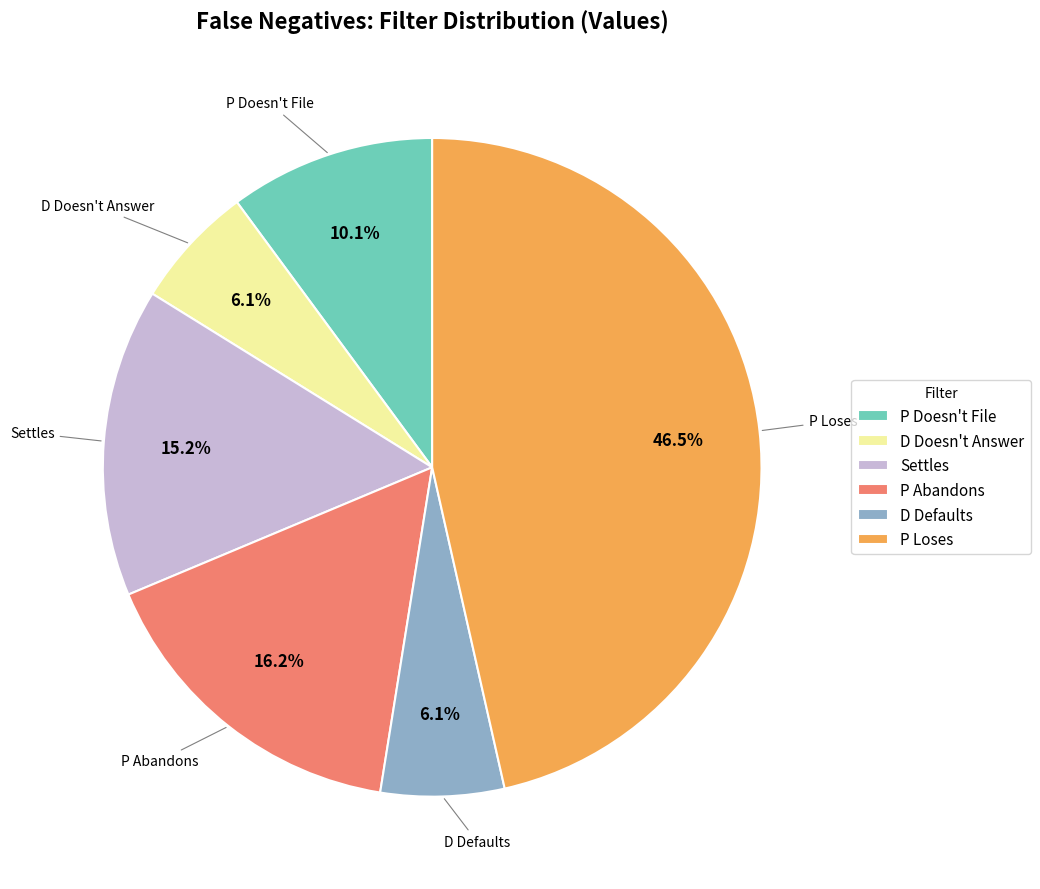

To the nearest percent, what is the difference between the D Doesn't Answer and P Loses slice percentages?

40%